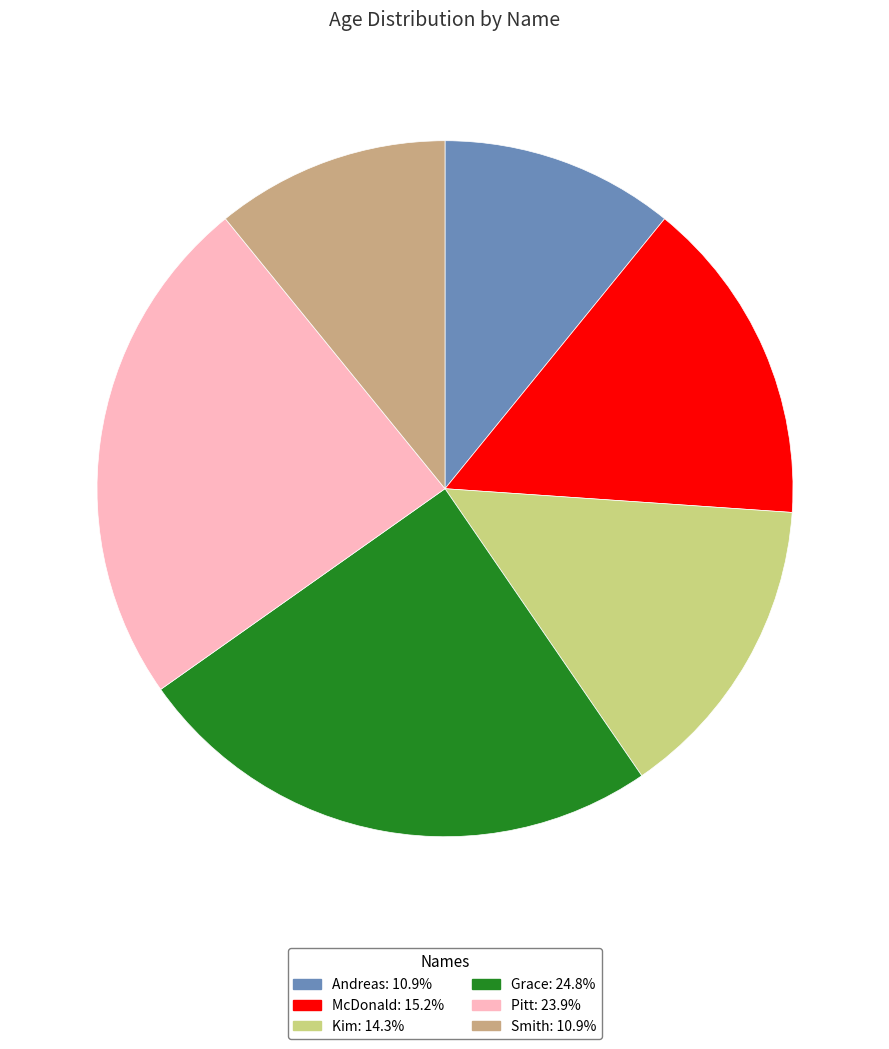

Does any single category account for the majority?

No